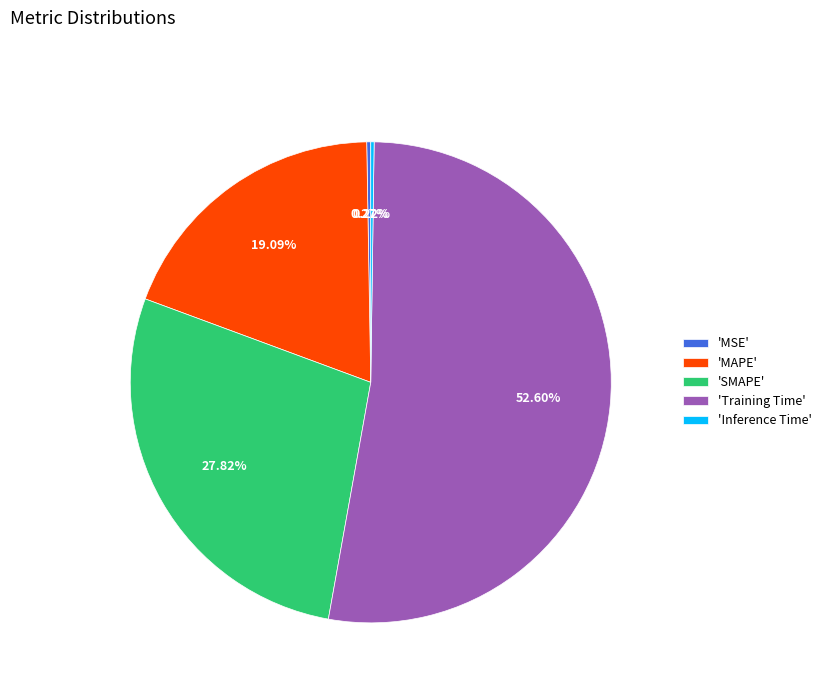

What is the largest slice in the pie chart?

'Training Time'